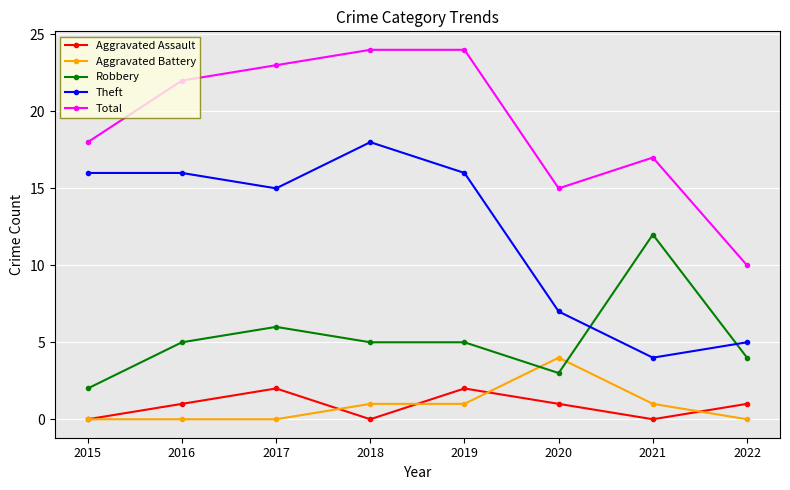

What is the spread (max minus min) of values at 2015?

18